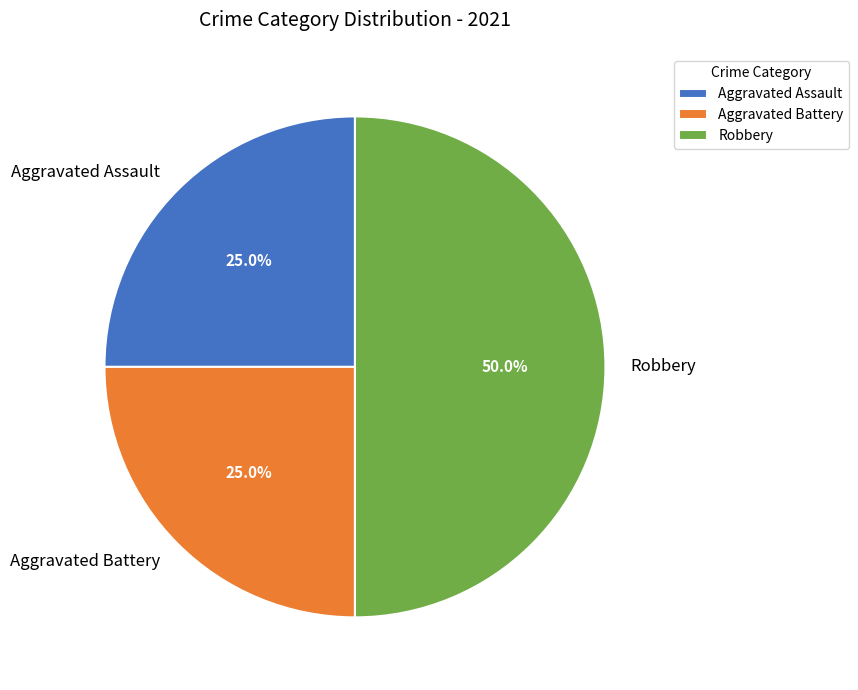

Count the number of slices in the pie.

3